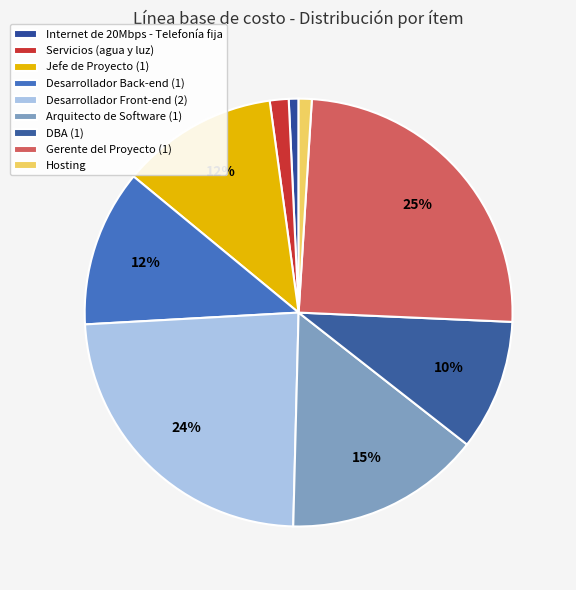

What is the largest slice in the pie chart?

Gerente del Proyecto (1)